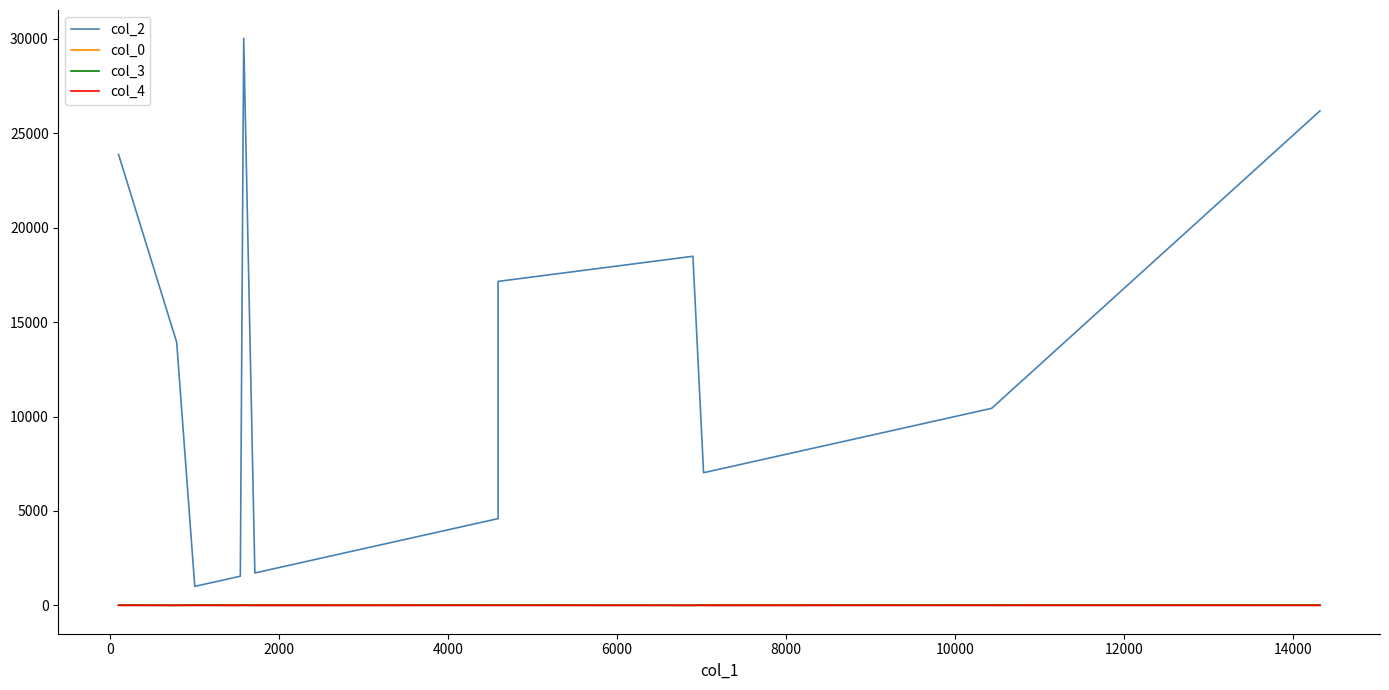

Read the col_3 value at 2000.

7.0